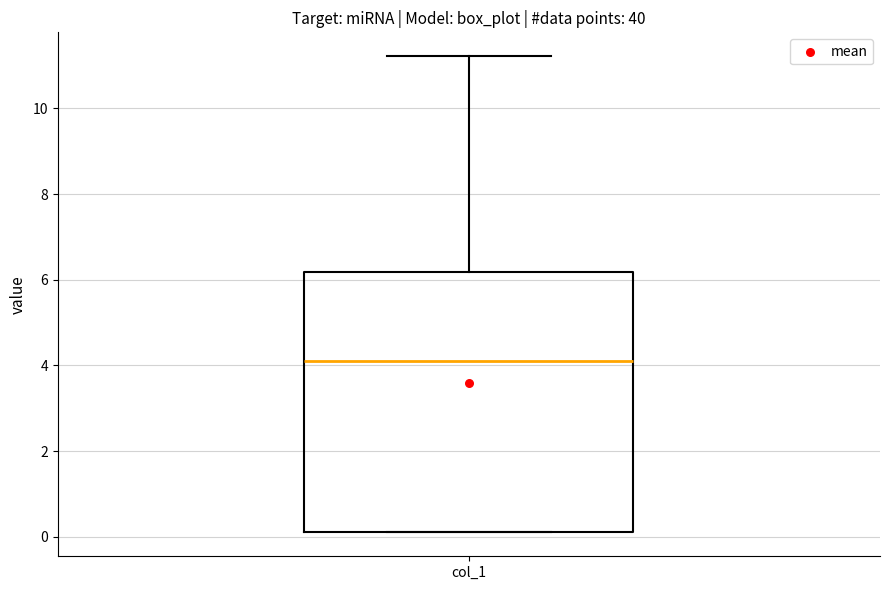

Read this box plot against the y-axis: the position of the median line, the range covered by the box, and the ends of both whiskers. The values are not printed on the chart, so give them approximately, as read against the axis.

median 4.0, box 0.0 to 6.2, whiskers 0.0 to 11.2